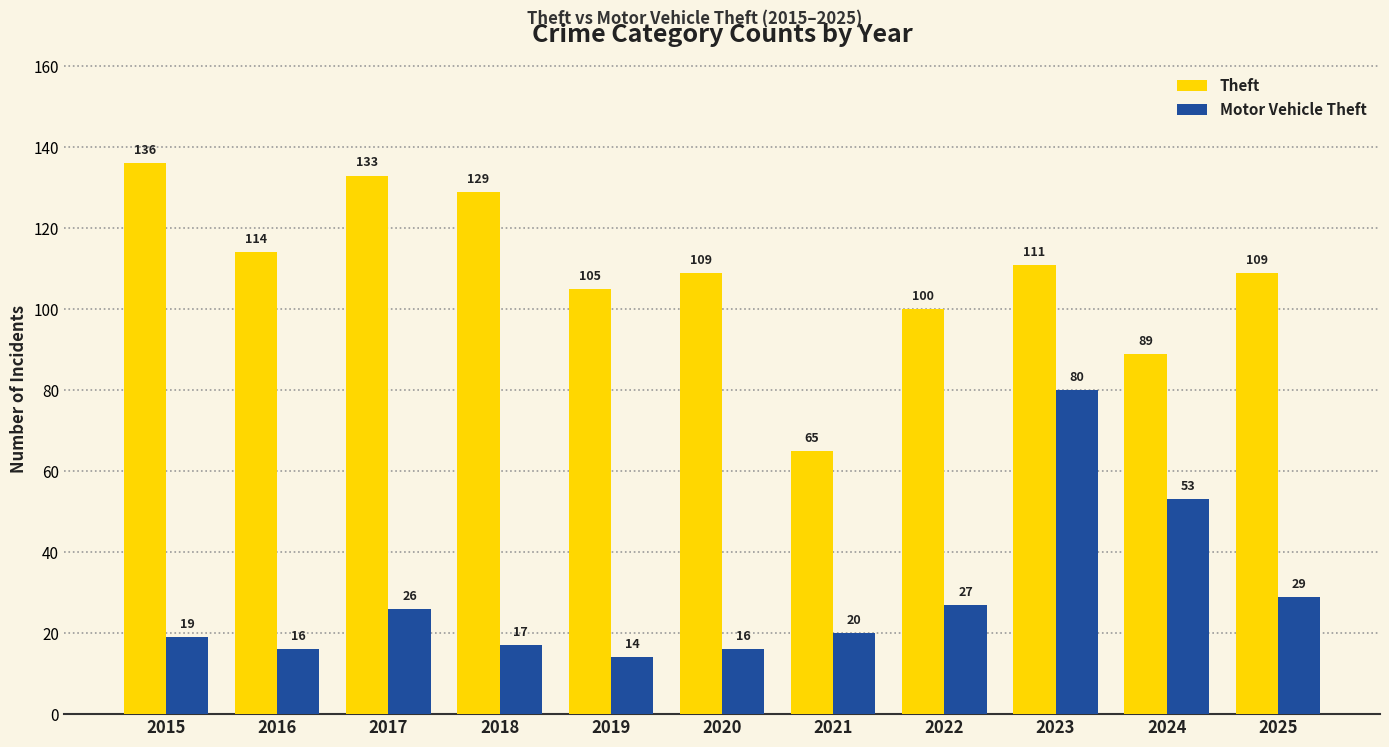

Reading right to left, extract all data points from this chart.

Theft: 2025=109	2024=89	2023=111	2022=100	2021=65	2020=109	2019=105	2018=129	2017=133	2016=114	2015=136
Motor Vehicle Theft: 2025=29	2024=53	2023=80	2022=27	2021=20	2020=16	2019=14	2018=17	2017=26	2016=16	2015=19